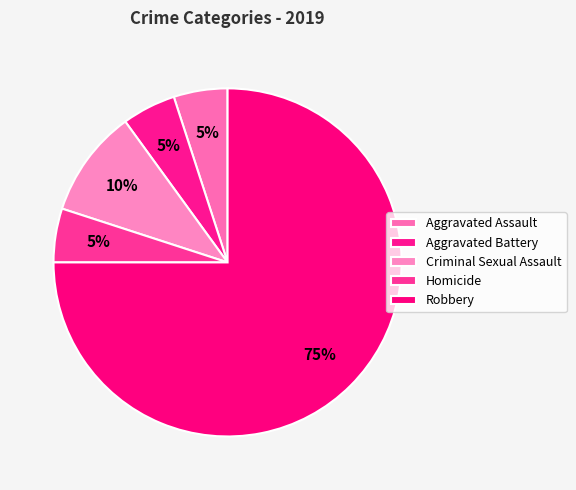

How much of the chart is everything except Aggravated Assault?

95.0%